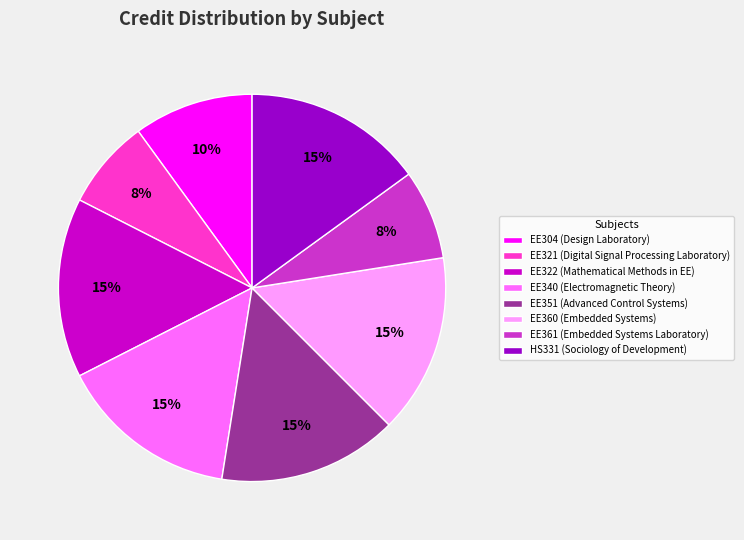

Which has a higher value, EE340 (Electromagnetic Theory) or EE361 (Embedded Systems Laboratory)?

EE340 (Electromagnetic Theory)